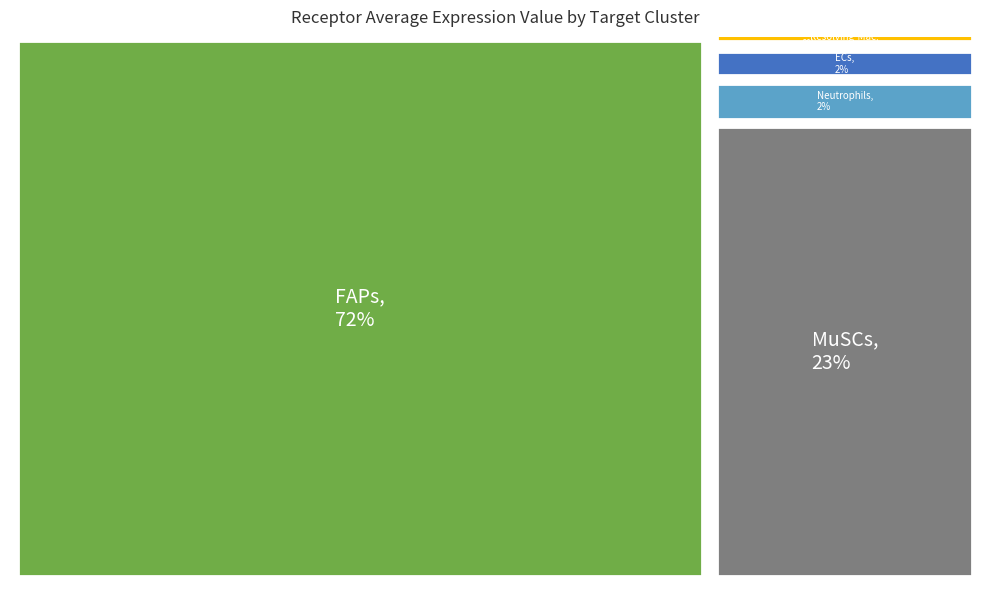

How much of the chart is everything except Inflammatory-Mac?

99.9%